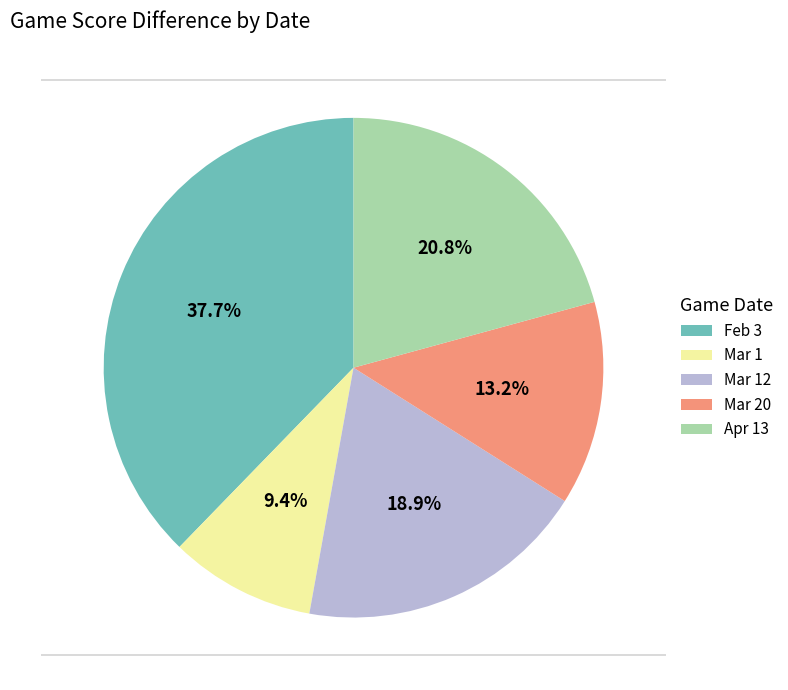

Which slice is the largest?

Feb 3